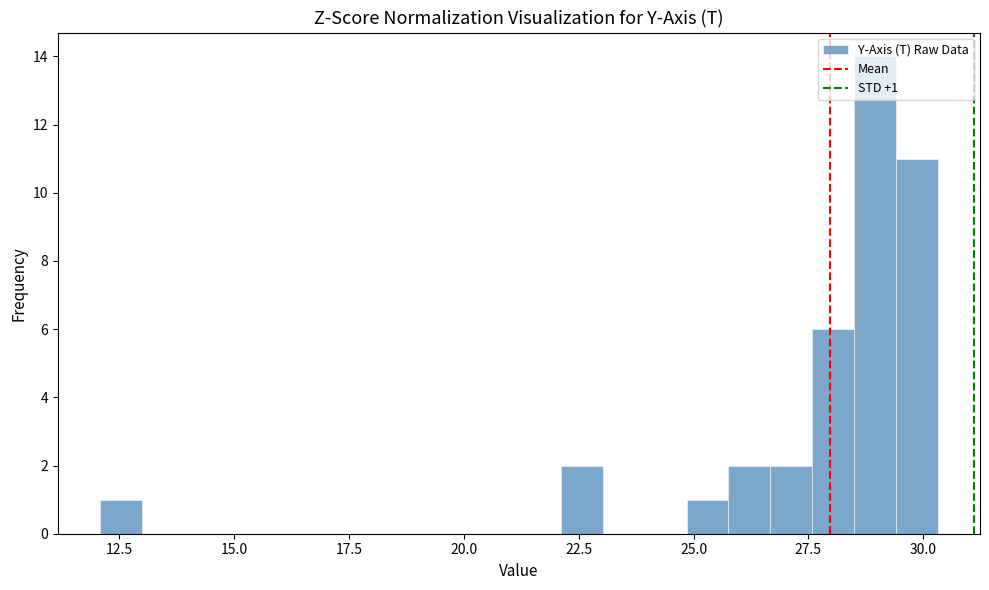

Around what value on the x-axis is the tallest bar? Give the approximate position of its centre, as read against the axis.

29.0